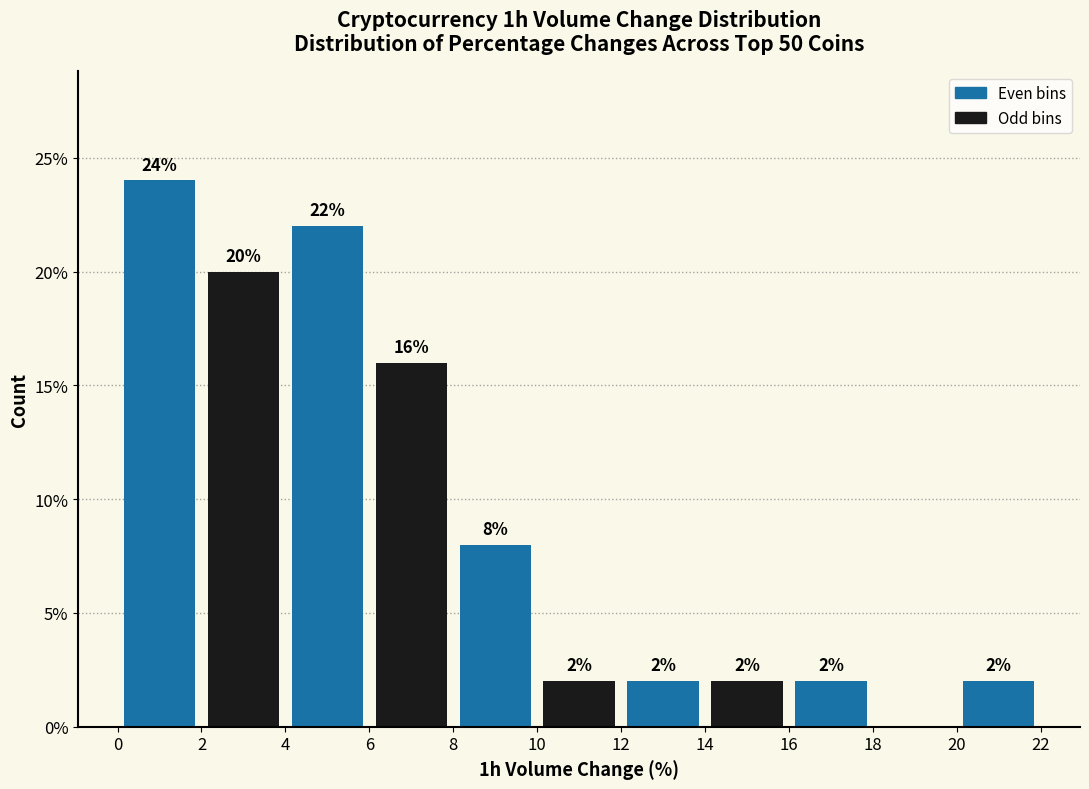

Over which range of the x-axis is the bar tallest?

0 to 2